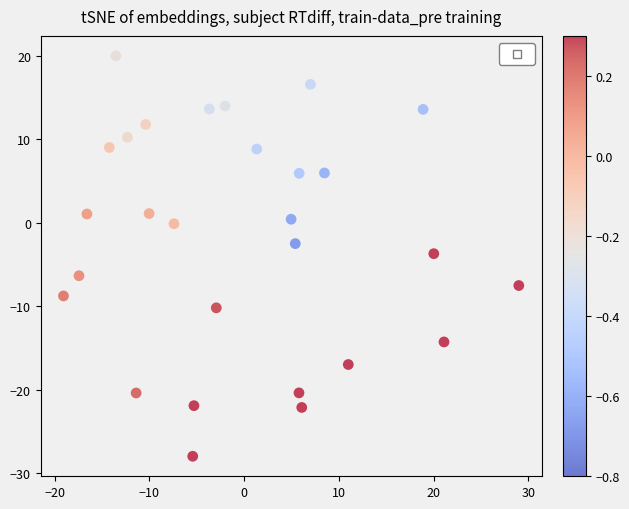

What is the range of X values (max minus min)?

48.1